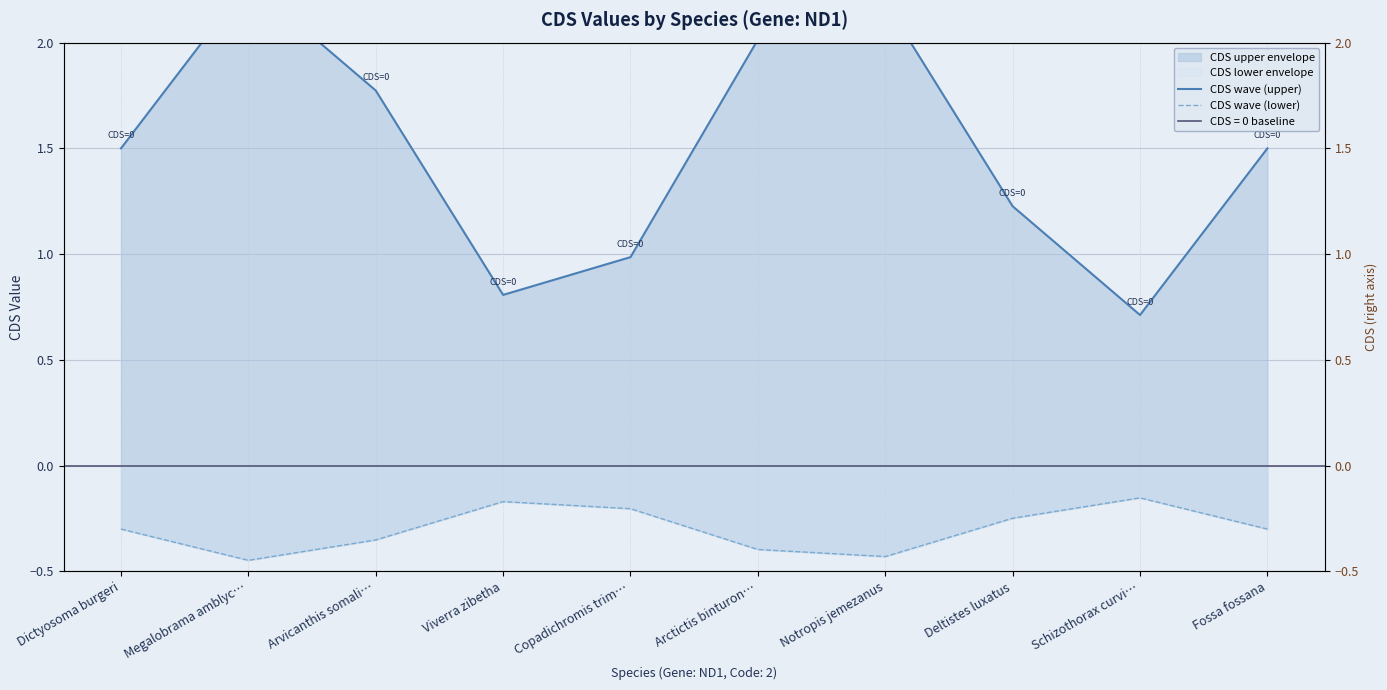

Rank the series at Fossa fossana from highest to lowest value.

CDS wave (upper), CDS wave (lower)